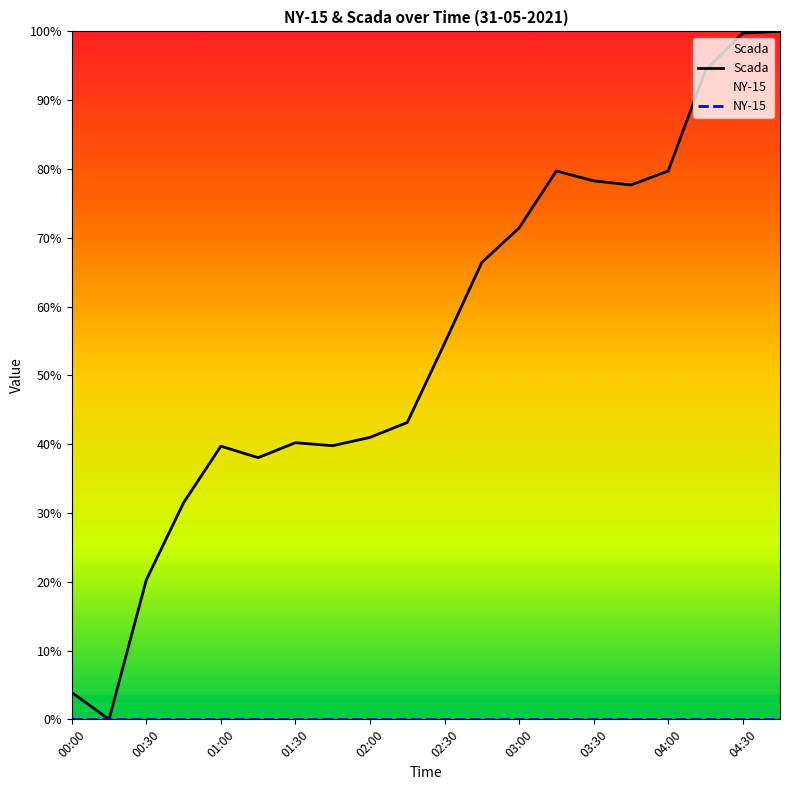

Which series has the largest total across all categories?

Scada